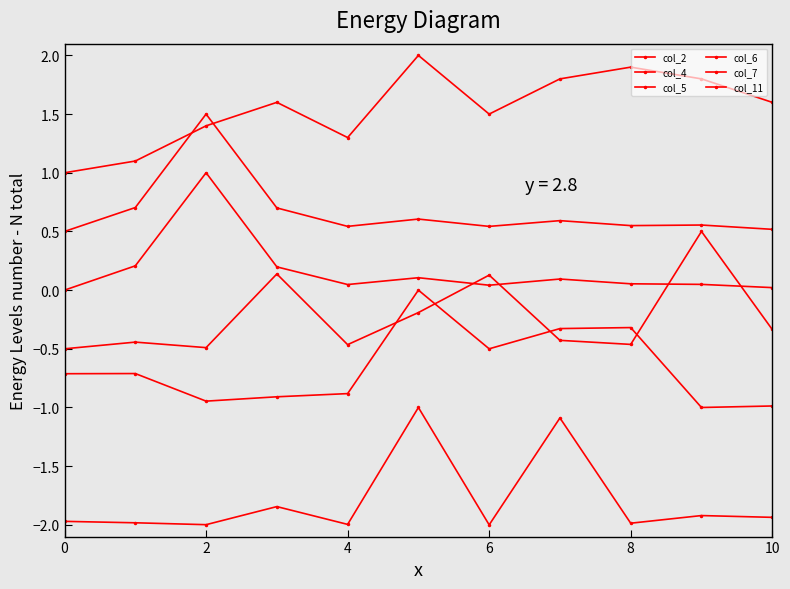

How many data points in col_4 are less than 0?

10